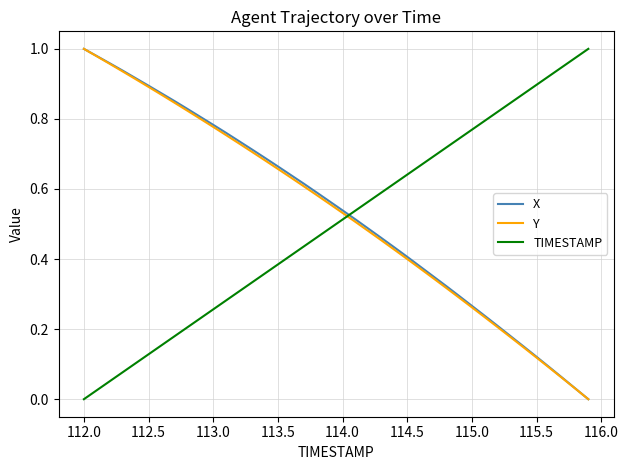

After their last crossing, which series has the higher values: Y or TIMESTAMP?

TIMESTAMP